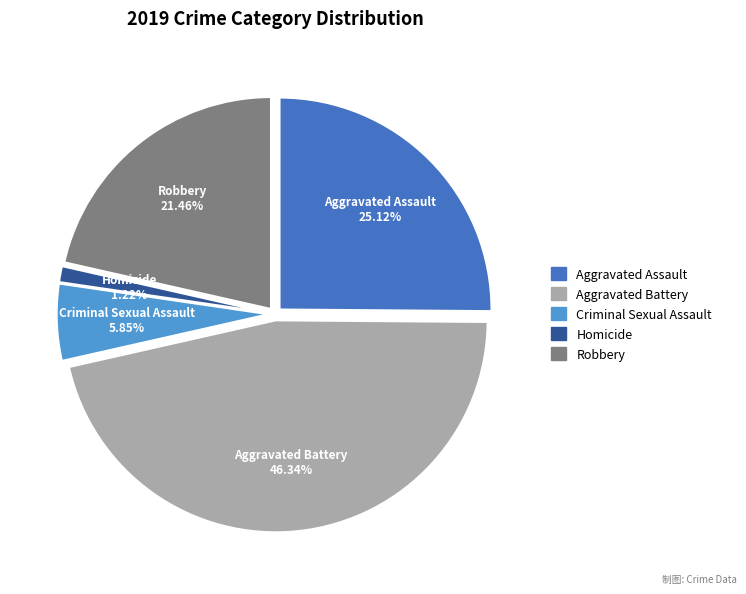

What percentage is NOT represented by Aggravated Battery?

53.7%